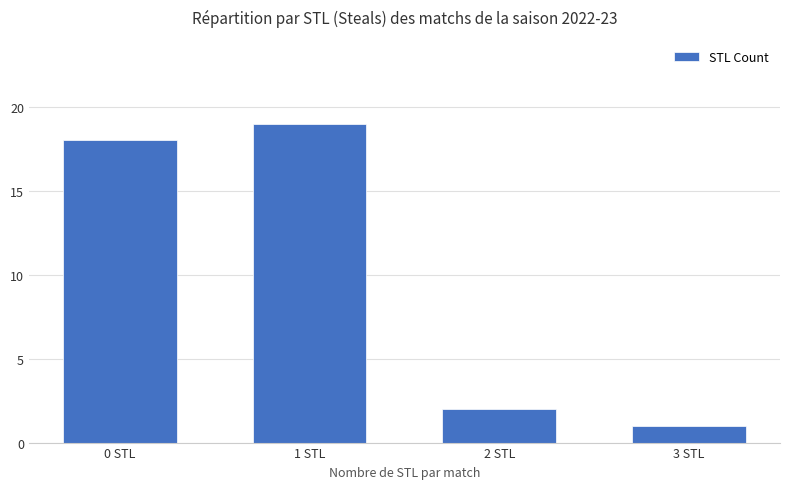

Which has a higher value, 1 STL or 3 STL?

1 STL